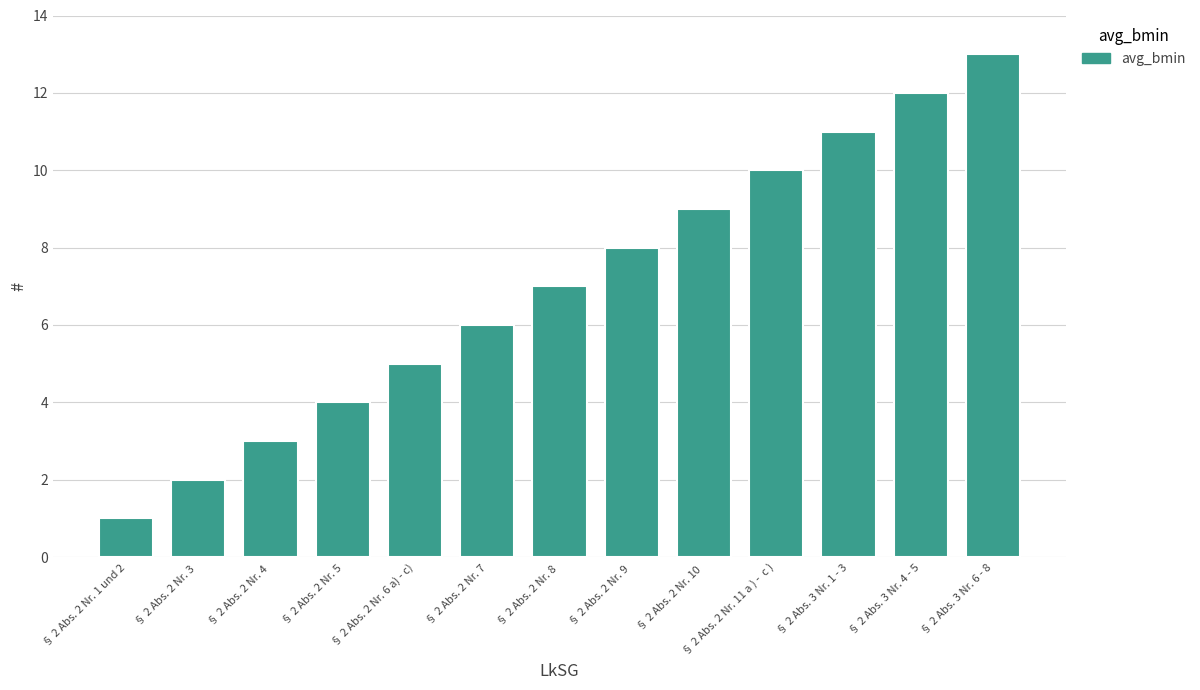

Does the chart contain stacked bars?

No